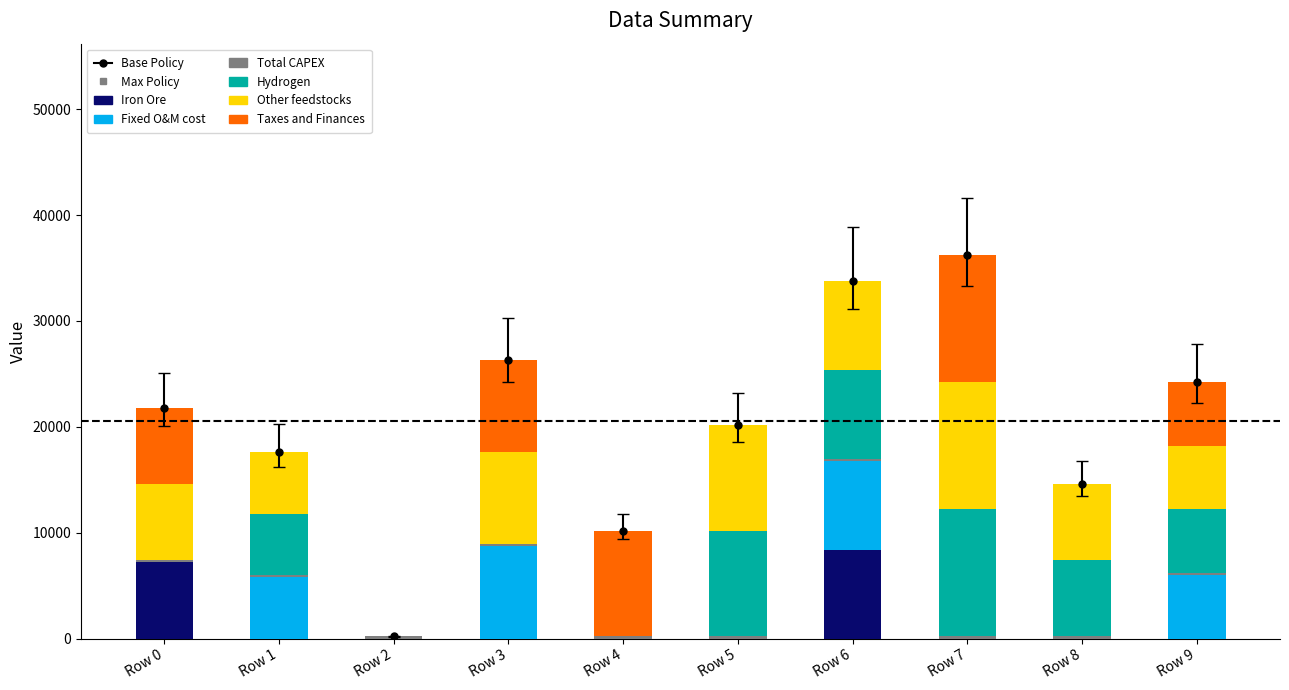

Between Row 4 and Row 2, which is larger?

Row 4